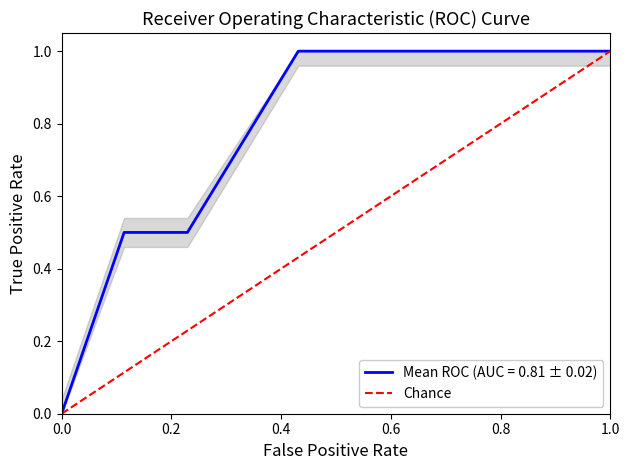

How many data points are less than 1?

1